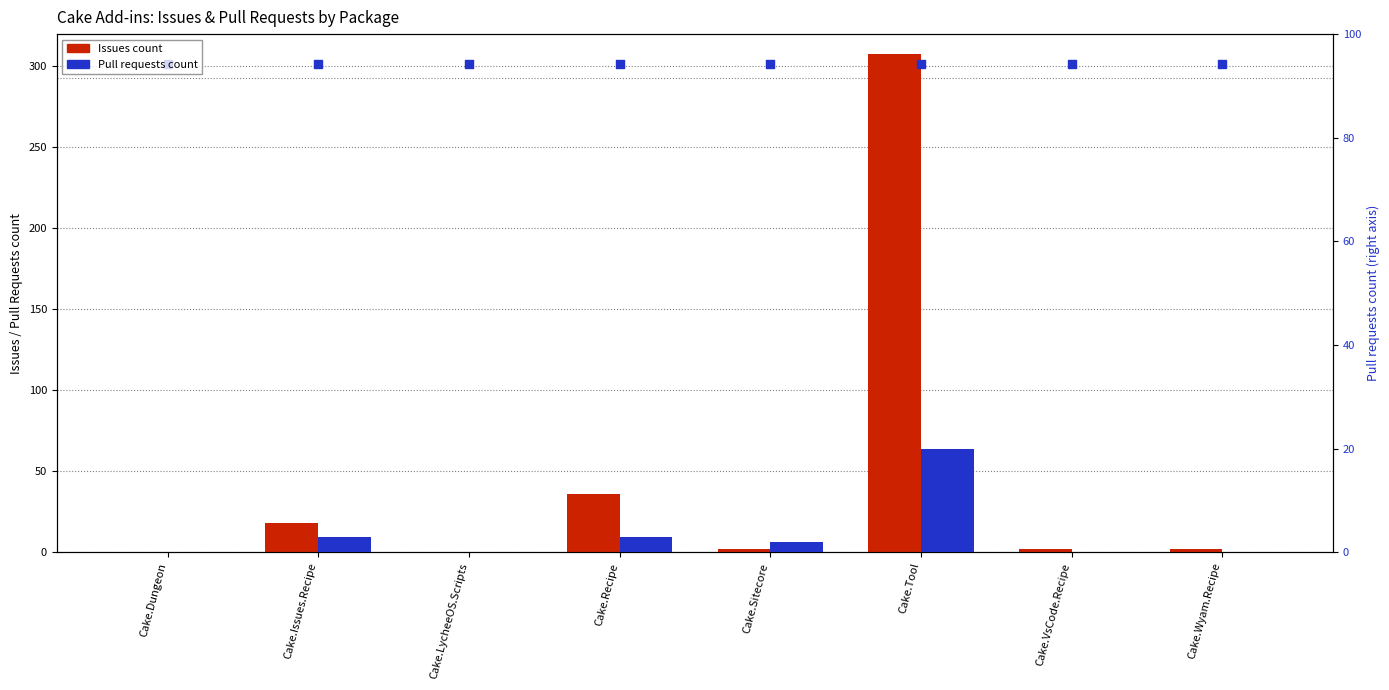

What is the total value across all series at Cake.Dungeon?

301.8